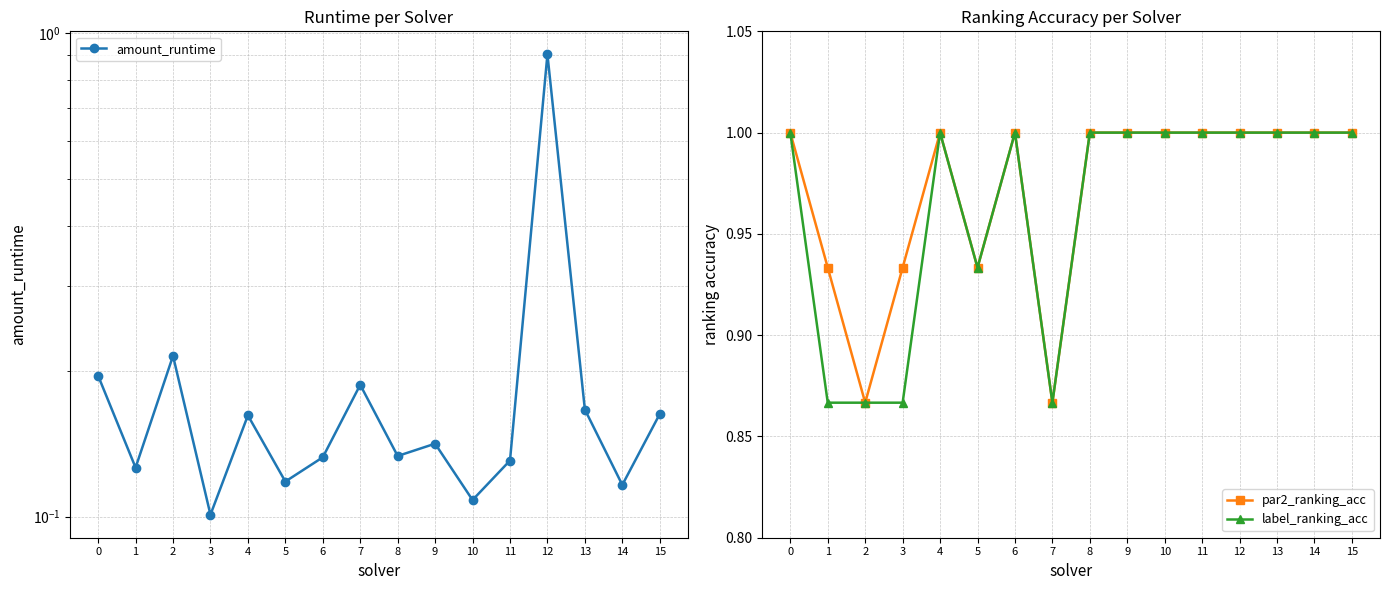

How many lines are shown in the chart?

3